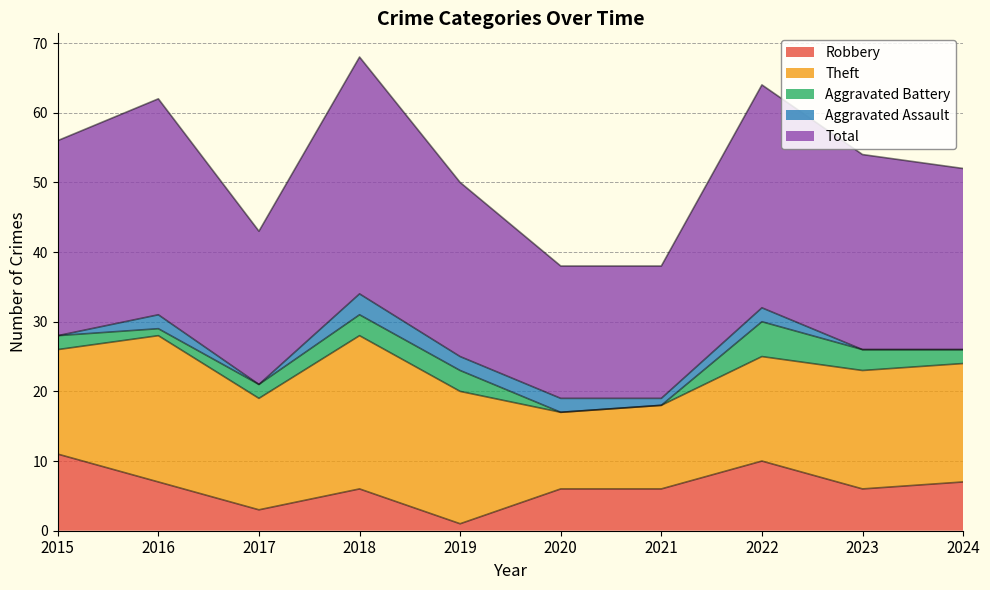

True or false: Total has a value of 25 at 2019.

True